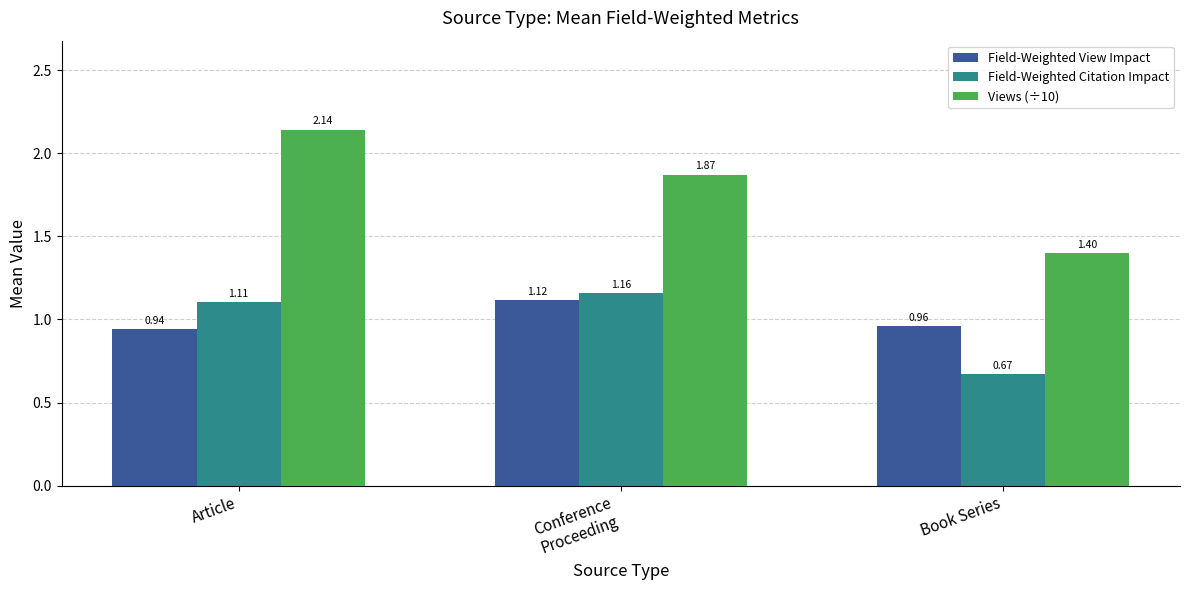

At which label does Views (÷10) reach its minimum?

Book Series